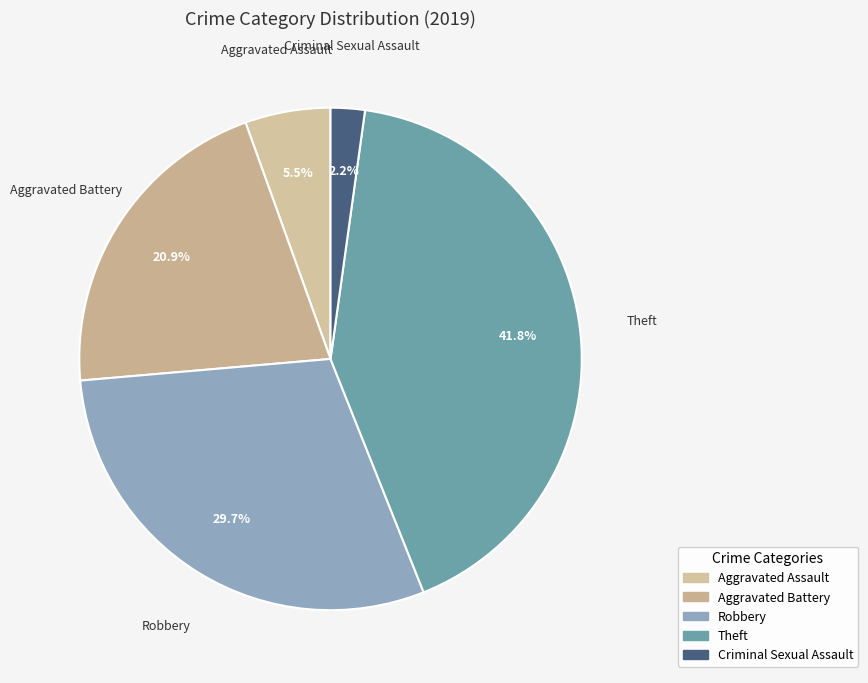

How many segments does this pie chart have?

5